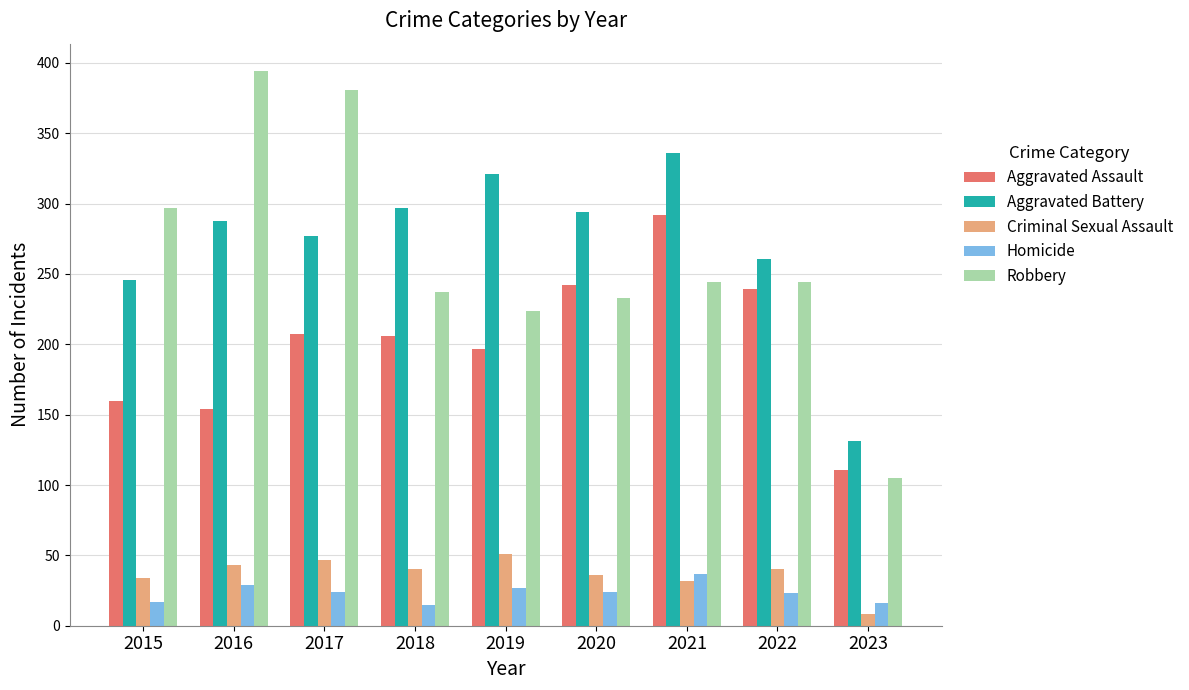

Which series has the largest total across all categories?

Aggravated Battery